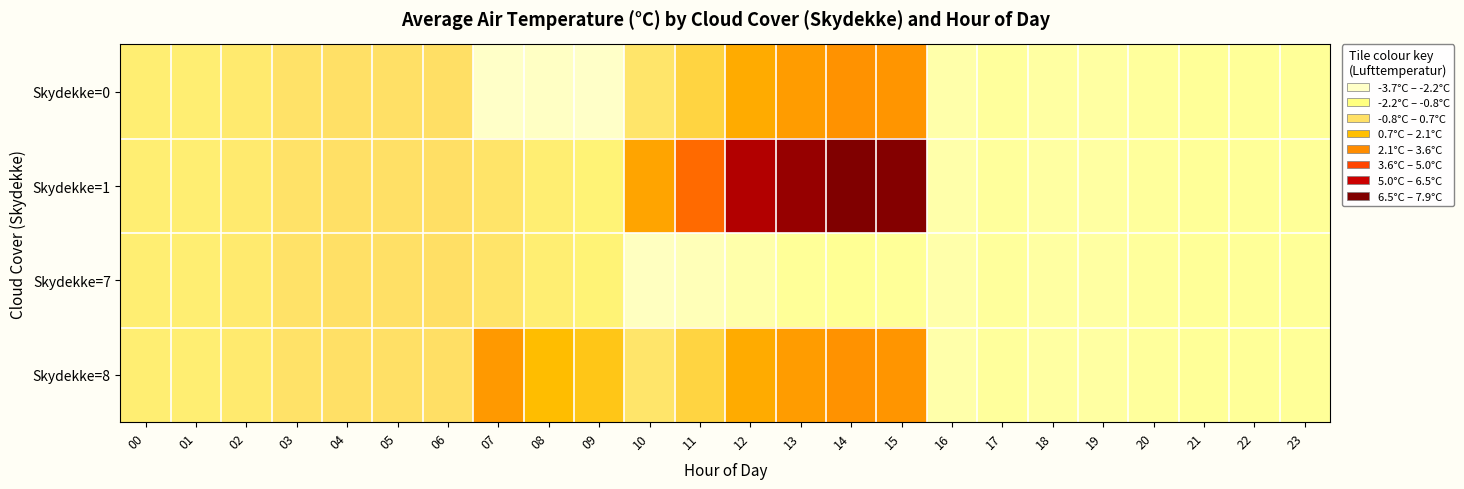

Reading left to right, transcribe all the data shown in this chart.

Skydekke=0: 00=-1.1	01=-1.1	02=-0.9	03=-0.5	04=-0.4	05=-0.4	06=-0.3	07=-3.7	08=-3.6	09=-3.7	10=-0.7	11=0.2	12=1.9	13=2.4	14=2.7	15=2.6	16=-3.0	17=-2.7	18=-2.8	19=-2.8	20=-2.7	21=-2.6	22=-2.6	23=-2.6
Skydekke=1: 00=-1.1	01=-1.1	02=-0.9	03=-0.5	04=-0.4	05=-0.4	06=-0.3	07=-0.6	08=-1.1	09=-1.4	10=2.1	11=3.7	12=6.8	13=7.4	14=7.9	15=7.8	16=-3.0	17=-2.7	18=-2.8	19=-2.8	20=-2.7	21=-2.6	22=-2.6	23=-2.6
Skydekke=7: 00=-1.1	01=-1.1	02=-0.9	03=-0.5	04=-0.4	05=-0.4	06=-0.3	07=-0.6	08=-1.1	09=-1.4	10=-3.5	11=-3.3	12=-3.0	13=-2.6	14=-2.5	15=-2.6	16=-3.0	17=-2.7	18=-2.8	19=-2.8	20=-2.7	21=-2.6	22=-2.6	23=-2.6
Skydekke=8: 00=-1.1	01=-1.1	02=-0.9	03=-0.5	04=-0.4	05=-0.4	06=-0.3	07=2.5	08=1.3	09=0.9	10=-0.7	11=0.2	12=1.9	13=2.4	14=2.7	15=2.6	16=-3.0	17=-2.7	18=-2.8	19=-2.8	20=-2.7	21=-2.6	22=-2.6	23=-2.6